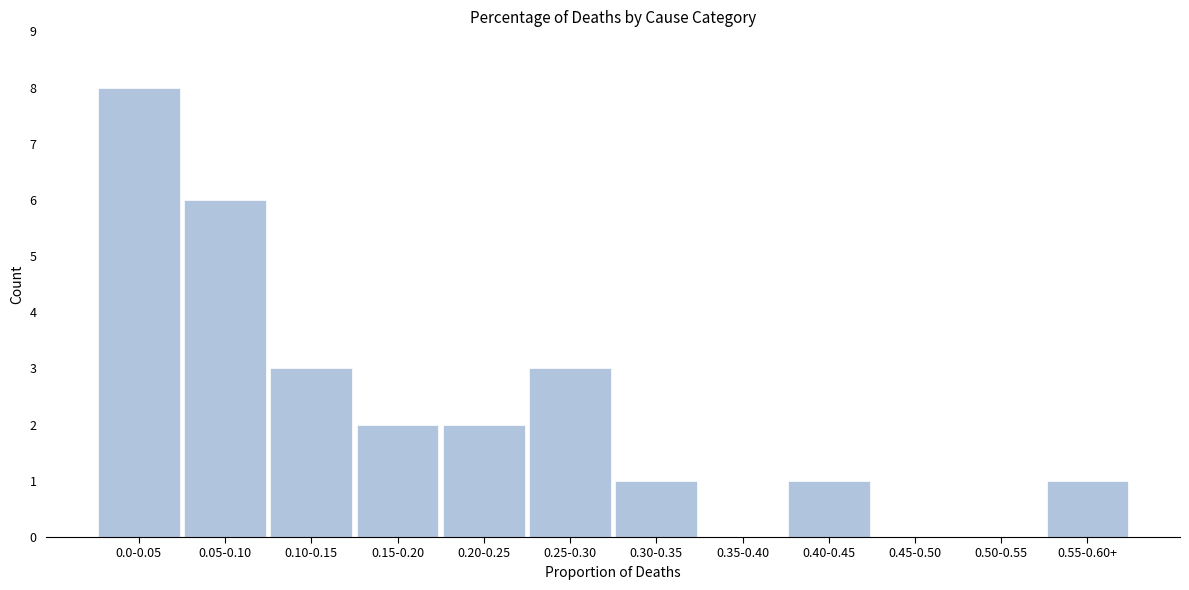

Reading left to right, list all the values displayed in this chart.

0.0-0.05=8	0.05-0.10=6	0.10-0.15=3	0.15-0.20=2	0.20-0.25=2	0.25-0.30=3	0.30-0.35=1	0.35-0.40=0	0.40-0.45=1	0.45-0.50=0	0.50-0.55=0	0.55-0.60+=1